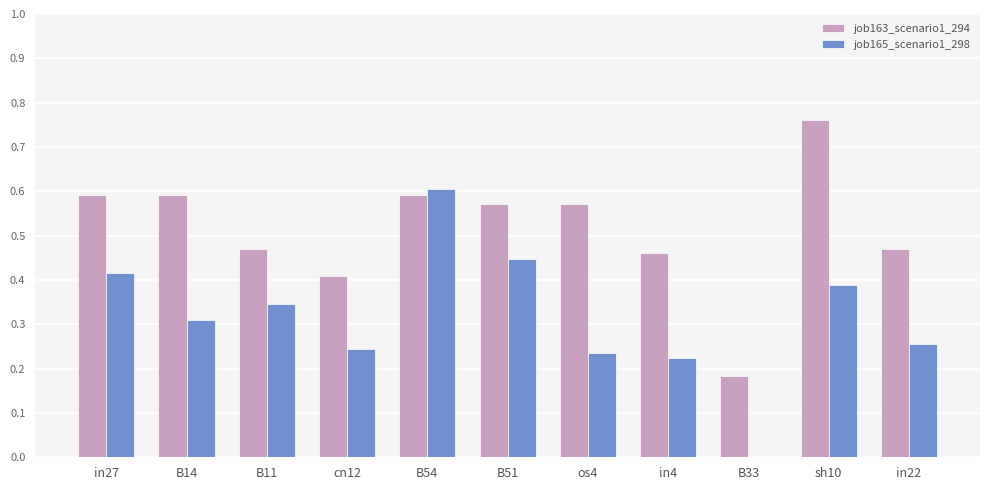

At which category is the sum across all series the highest?

B54